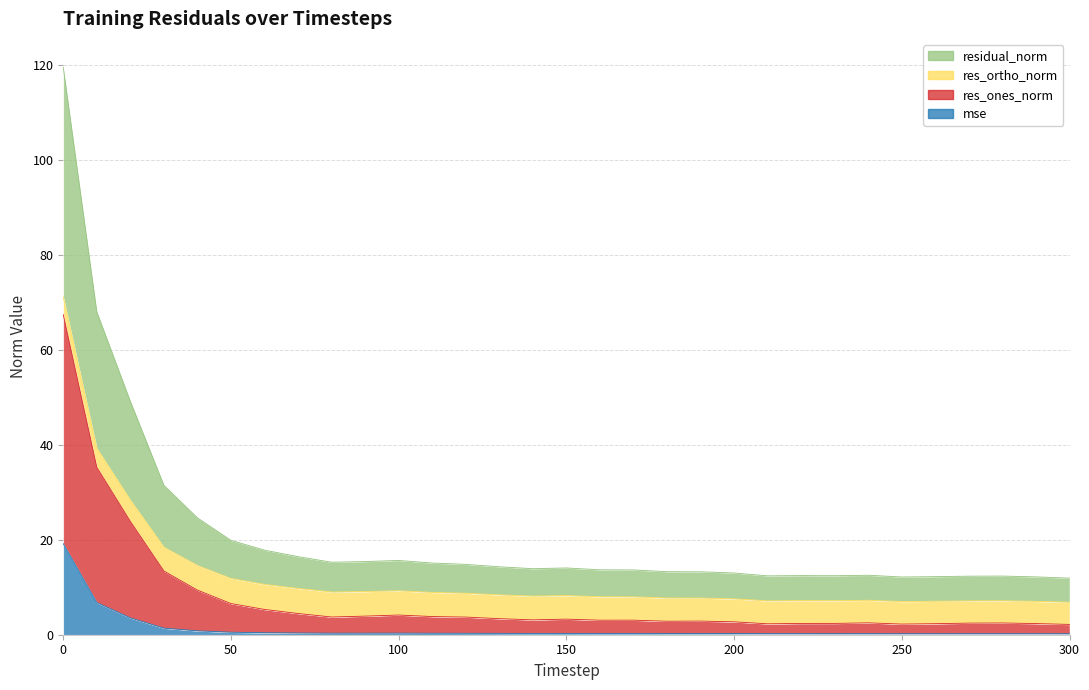

True or false: mse and res_ones_norm cross at least once.

False